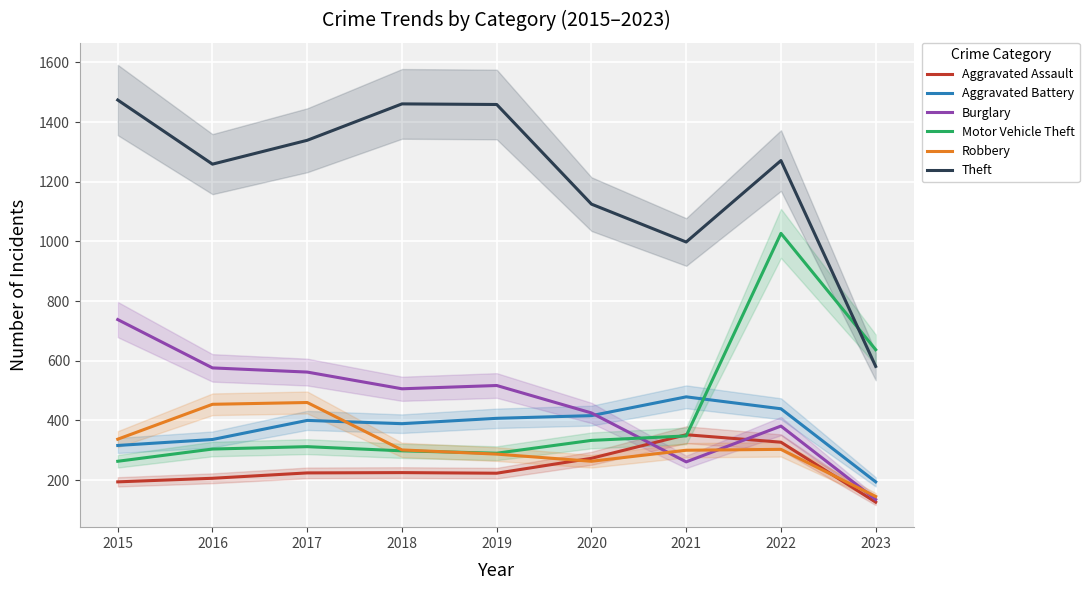

What are all the series names shown in the legend?

Aggravated Assault, Aggravated Battery, Burglary, Motor Vehicle Theft, Robbery, Theft